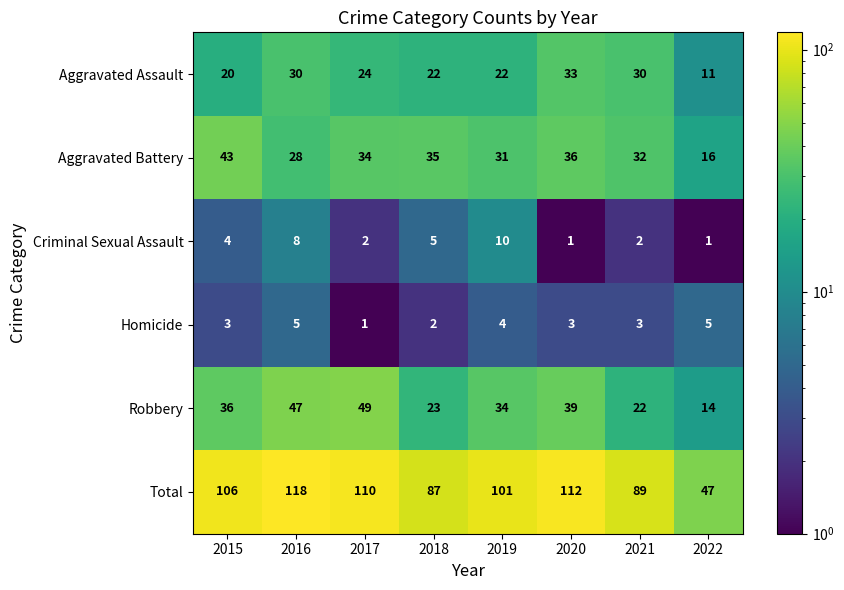

What is the maximum value shown in the chart?

118